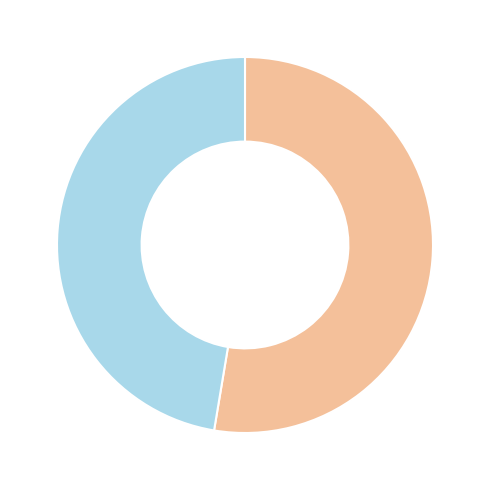

Does any single category account for the majority?

Yes